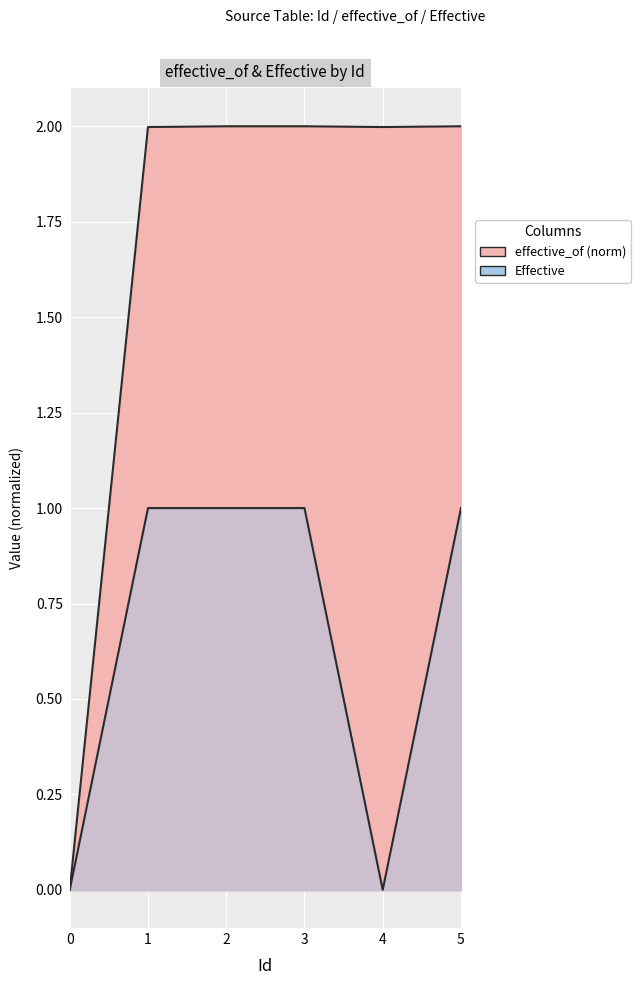

How many positive values does the Effective series have?

4